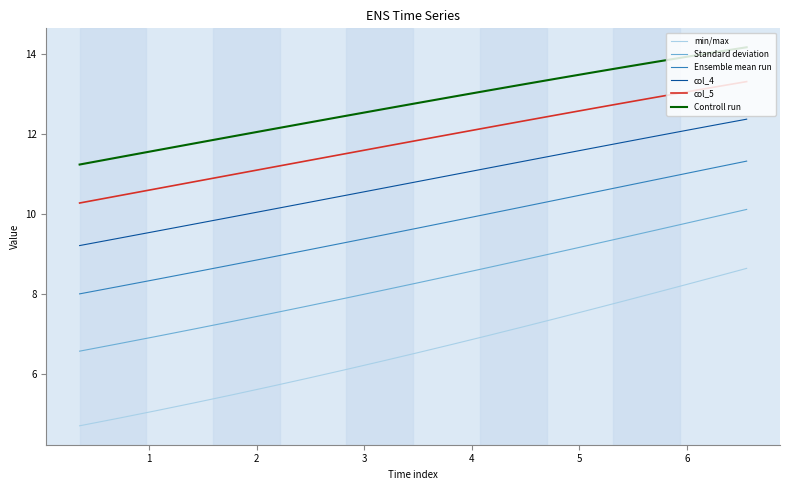

Reading right to left, transcribe all the data shown in this chart.

min/max: 8.6	8.4	8.2	8.0	7.8	7.6	7.4	7.2	7.0	6.7	6.5	6.3	6.1	5.9	5.7	5.5	5.3	5.1	4.9	4.7
Standard deviation: 10.1	9.9	9.8	9.6	9.4	9.2	9.0	8.8	8.7	8.5	8.3	8.1	7.9	7.7	7.5	7.3	7.1	6.9	6.7	6.6
Ensemble mean run: 11.3	11.2	11.0	10.9	10.7	10.5	10.4	10.2	10.0	9.8	9.6	9.5	9.3	9.1	8.9	8.7	8.5	8.4	8.2	8.0
col_4: 12.4	12.2	12.1	11.9	11.8	11.6	11.5	11.3	11.1	11.0	10.8	10.6	10.5	10.3	10.1	9.9	9.7	9.6	9.4	9.2
col_5: 13.3	13.2	13.1	12.9	12.8	12.6	12.5	12.3	12.2	12.0	11.8	11.7	11.5	11.3	11.2	11.0	10.8	10.6	10.5	10.3
Controll run: 14.2	14.1	13.9	13.8	13.7	13.5	13.4	13.2	13.1	12.9	12.8	12.6	12.4	12.3	12.1	11.9	11.8	11.6	11.4	11.2